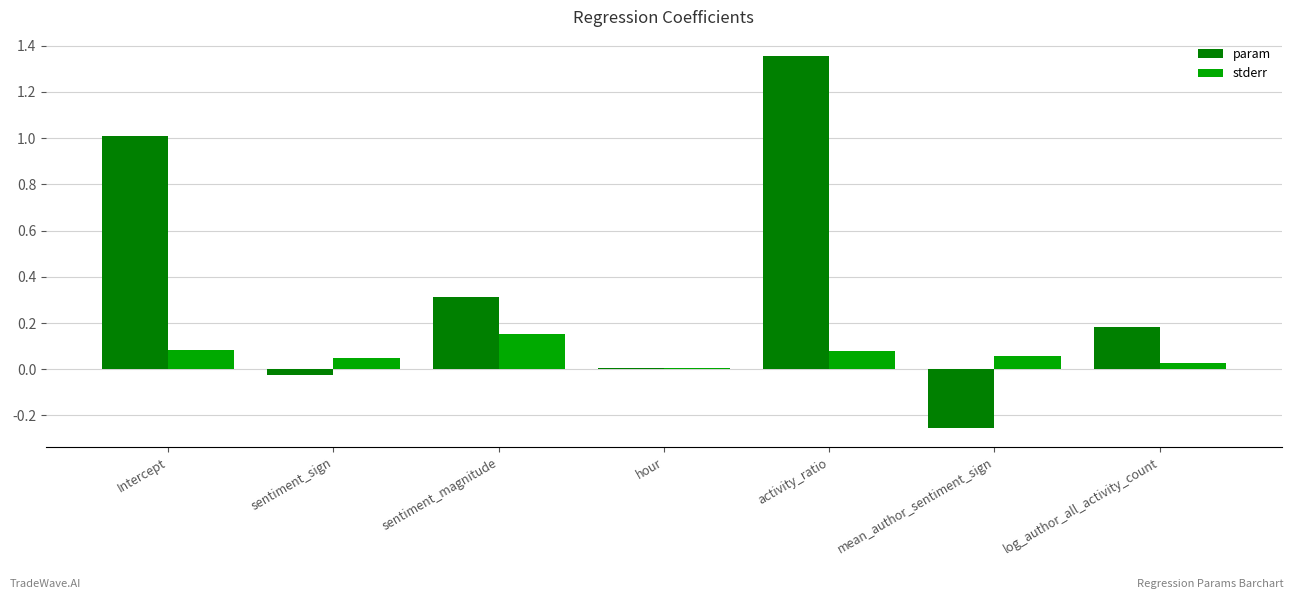

What is the sum of all param values?

2.6